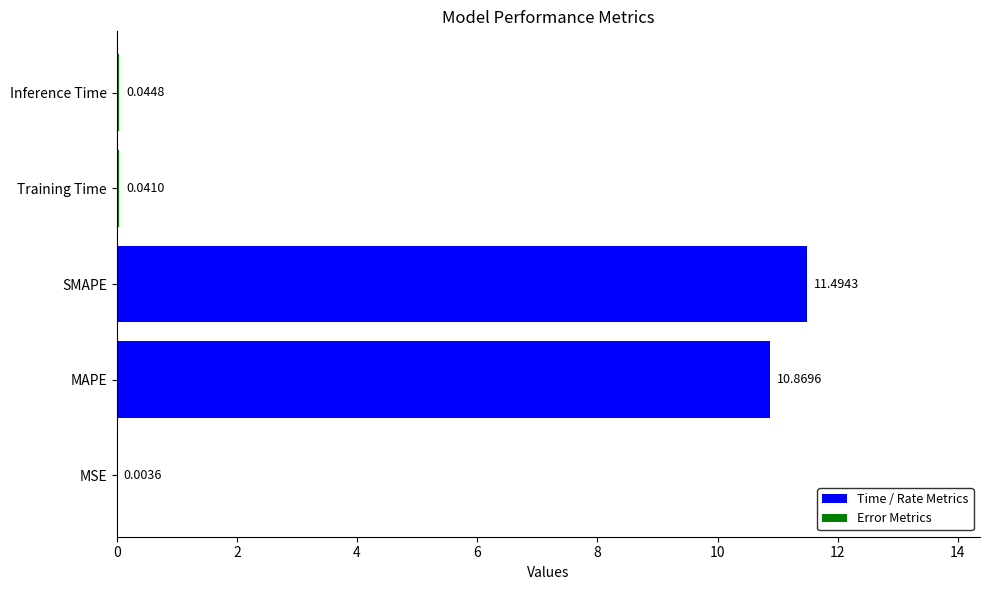

Which category has the highest value across all series?

SMAPE